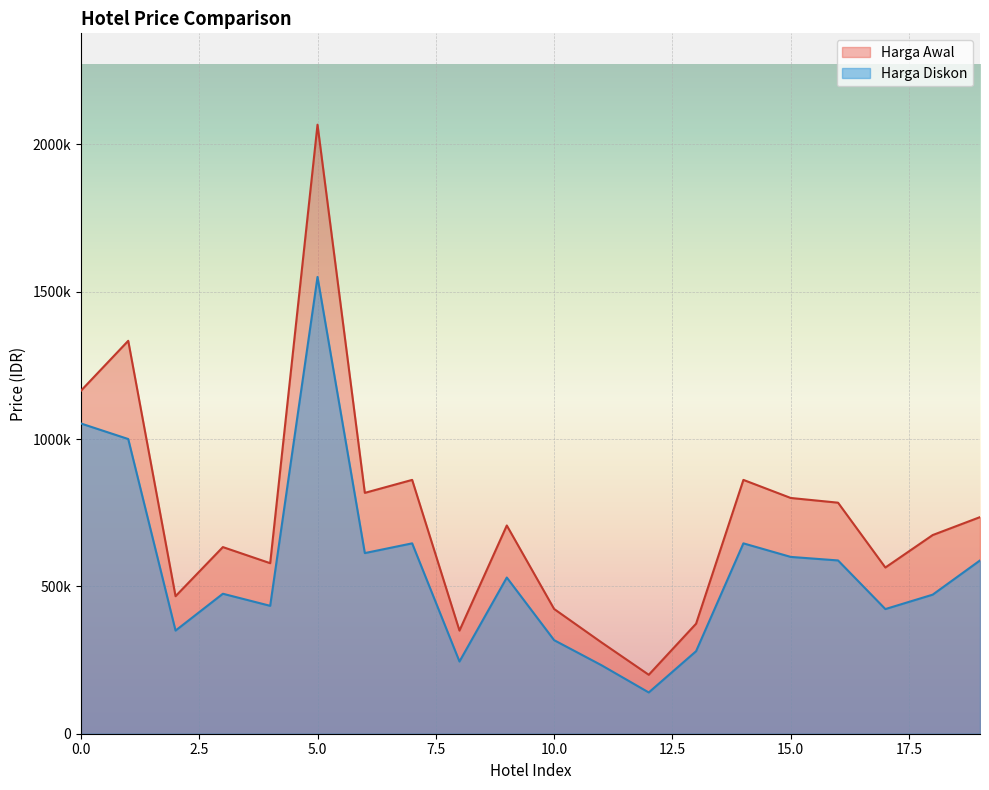

At which category does Harga Awal reach its first local valley?

2